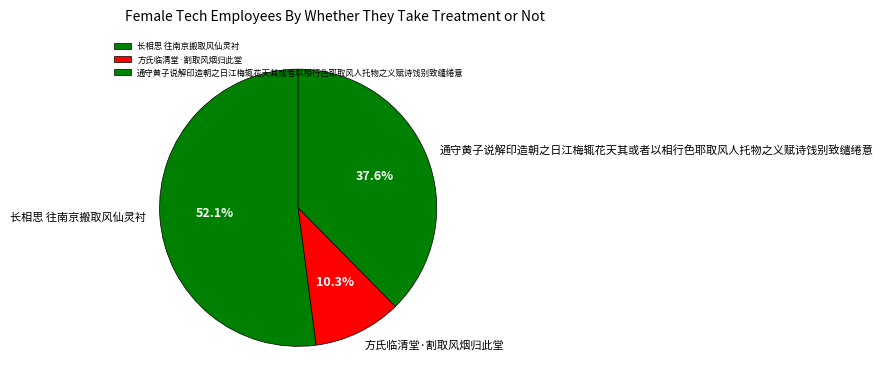

Approximately how many times larger is the value at 长相思 往南京搬取风仙灵衬 compared to 方氏临清堂·割取风烟归此堂?

5.1